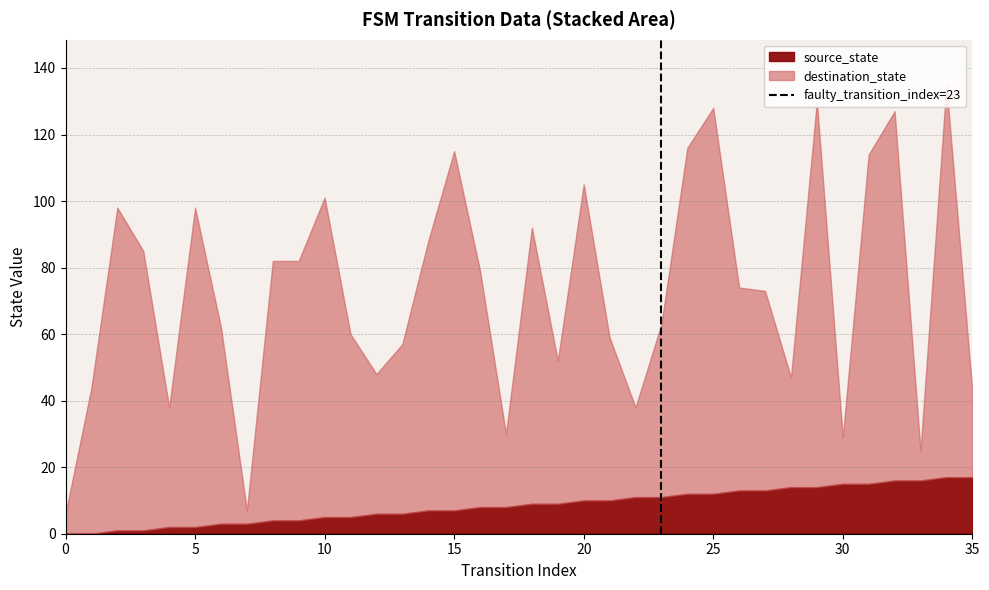

What is the highest value of the source_state series?

17